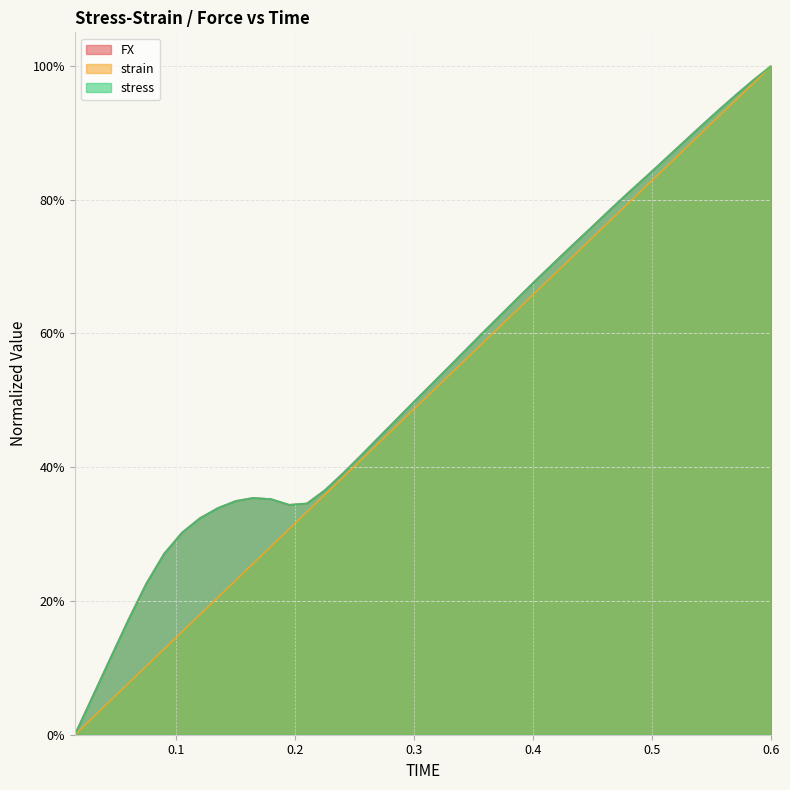

What is the label of the 11th point from the right?

0.45